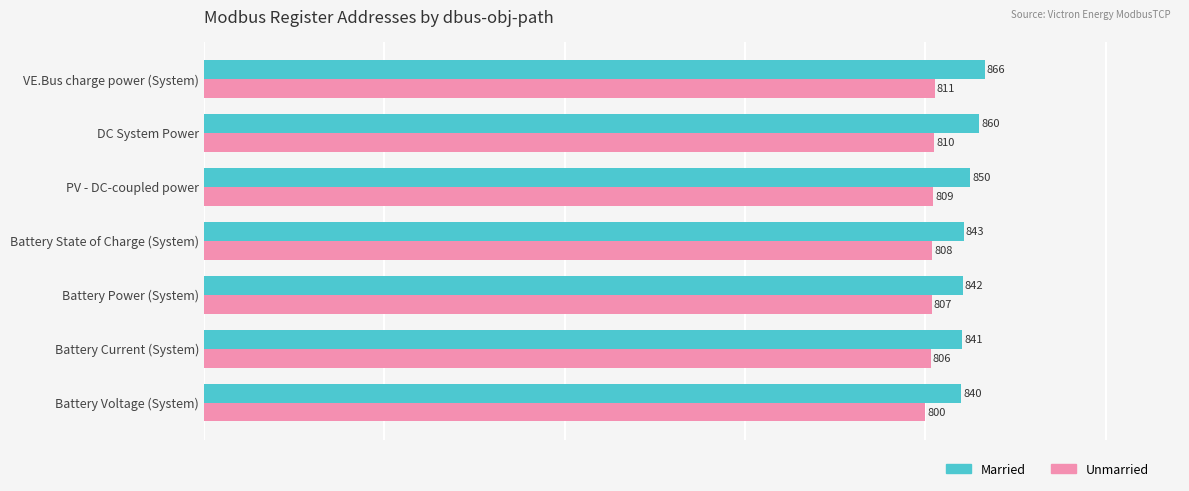

Read the Unmarried value at Battery State of Charge (System).

808